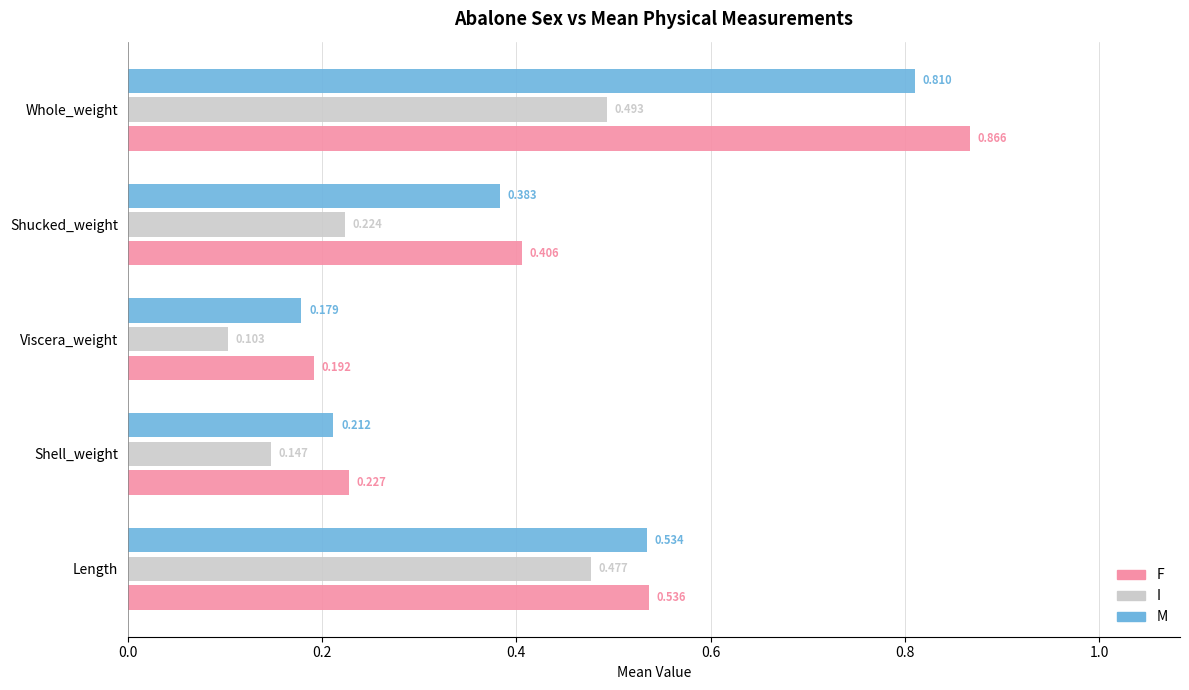

Is the value of F at Shucked_weight greater than the value of I at Shucked_weight?

Yes